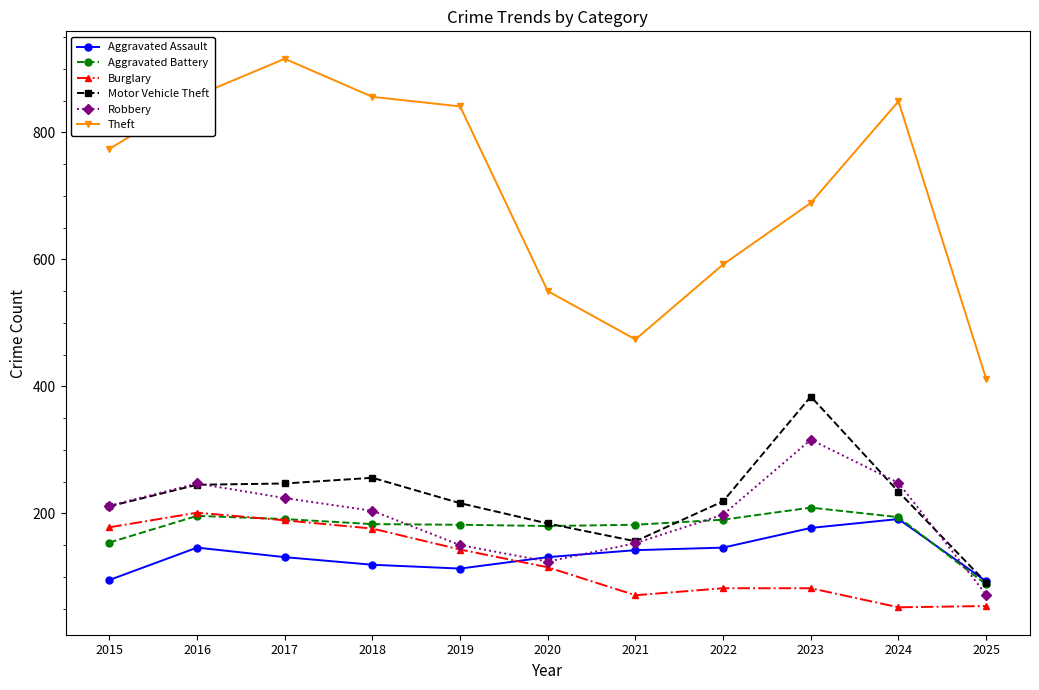

What is the lowest value of the Aggravated Assault series?

93